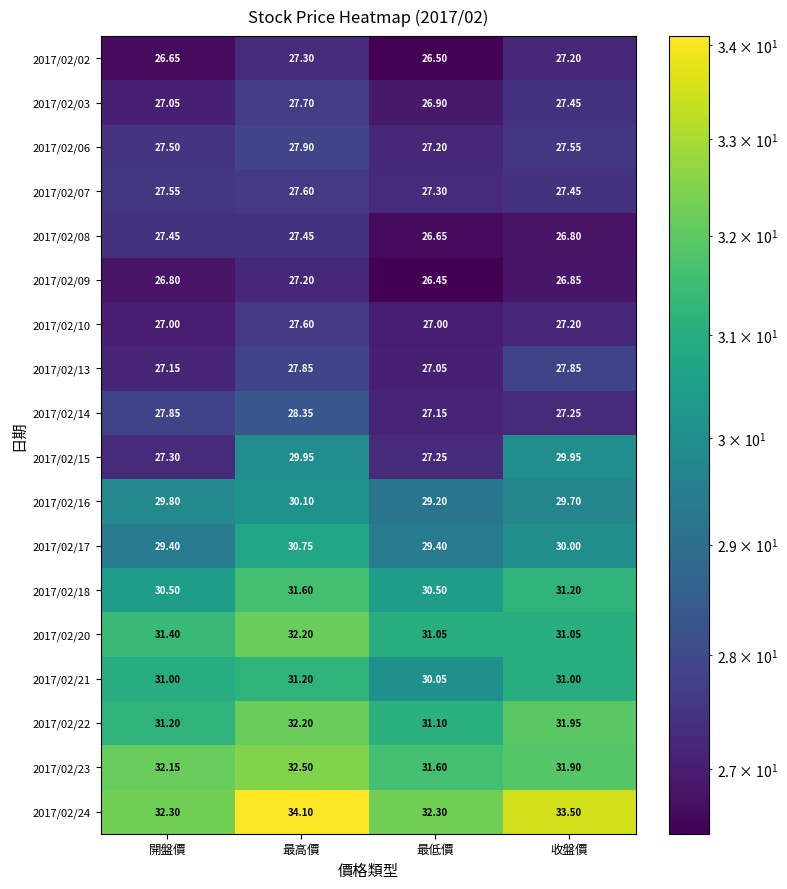

At which category is the sum across all series the highest?

最高價